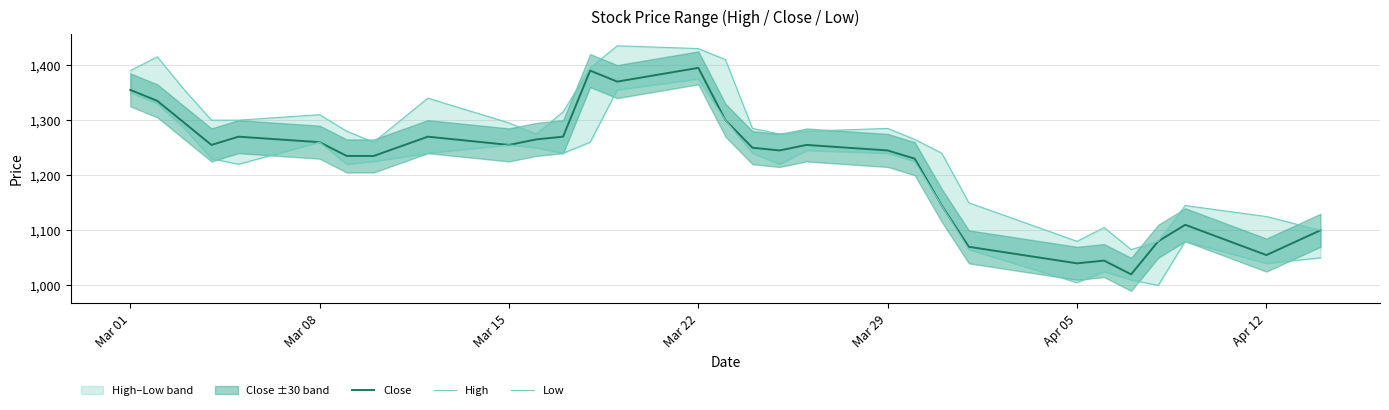

Is it true that Close equals 404 at Apr 12?

False